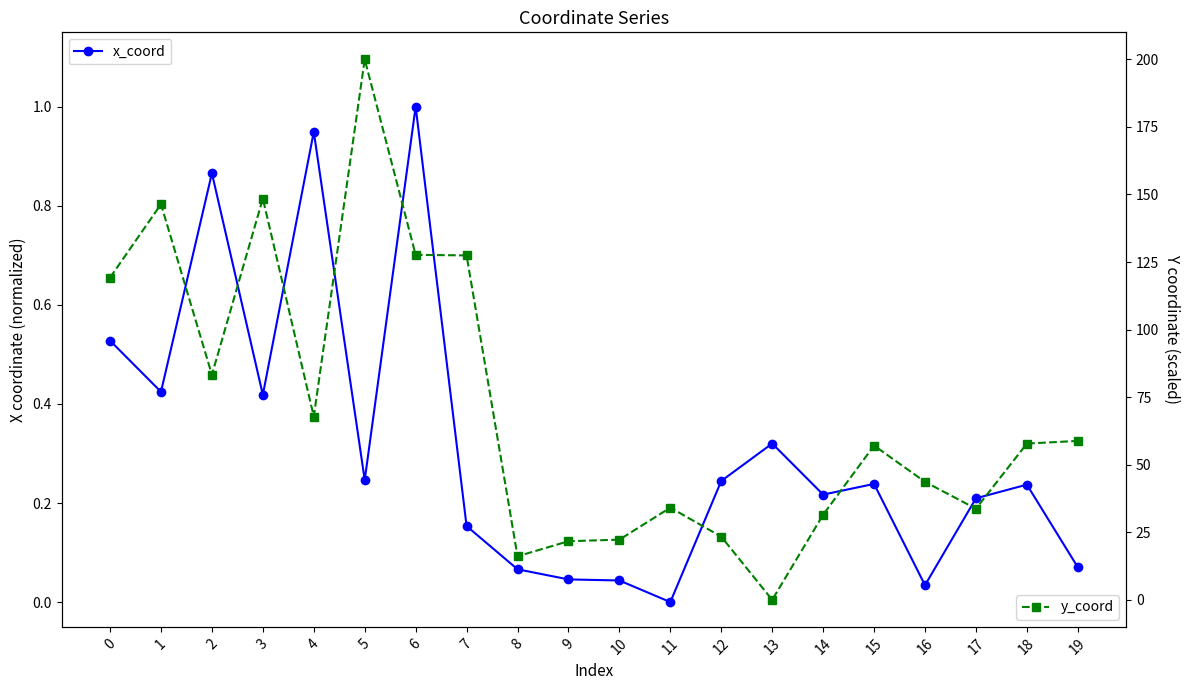

After their last crossing, which series has the higher values: x_coord or y_coord?

y_coord